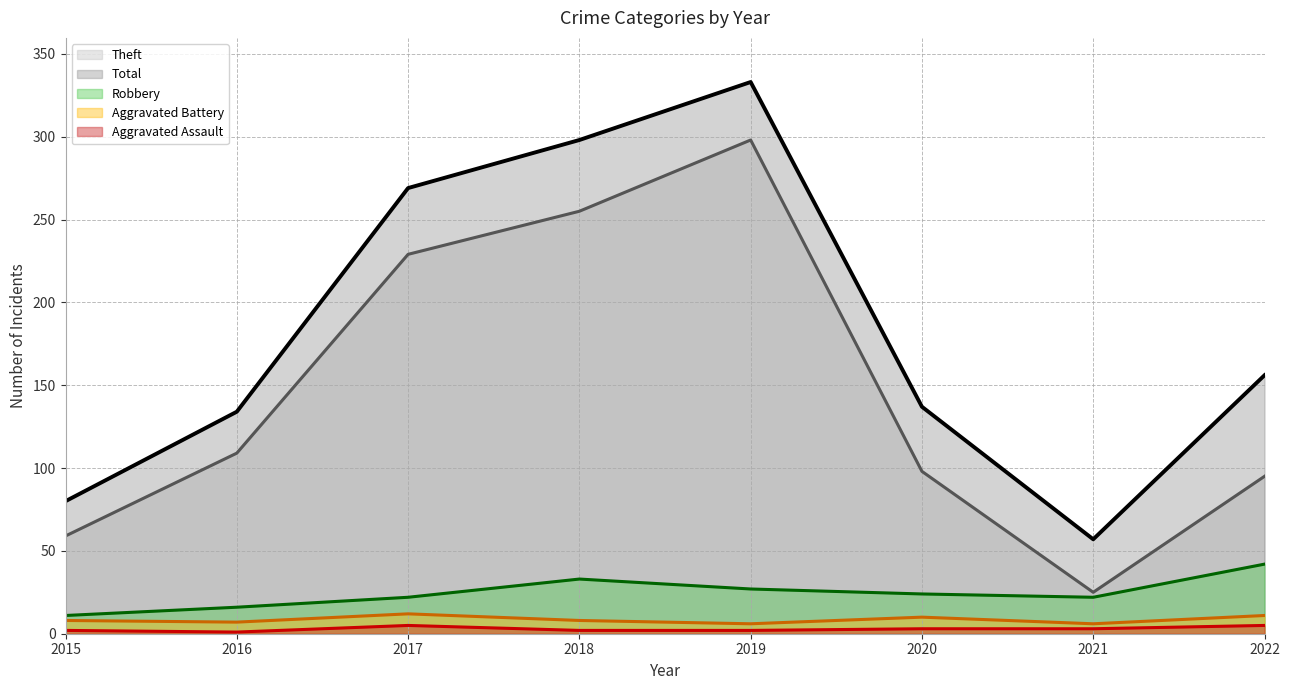

What is the difference between the highest and lowest values at 2021?

54